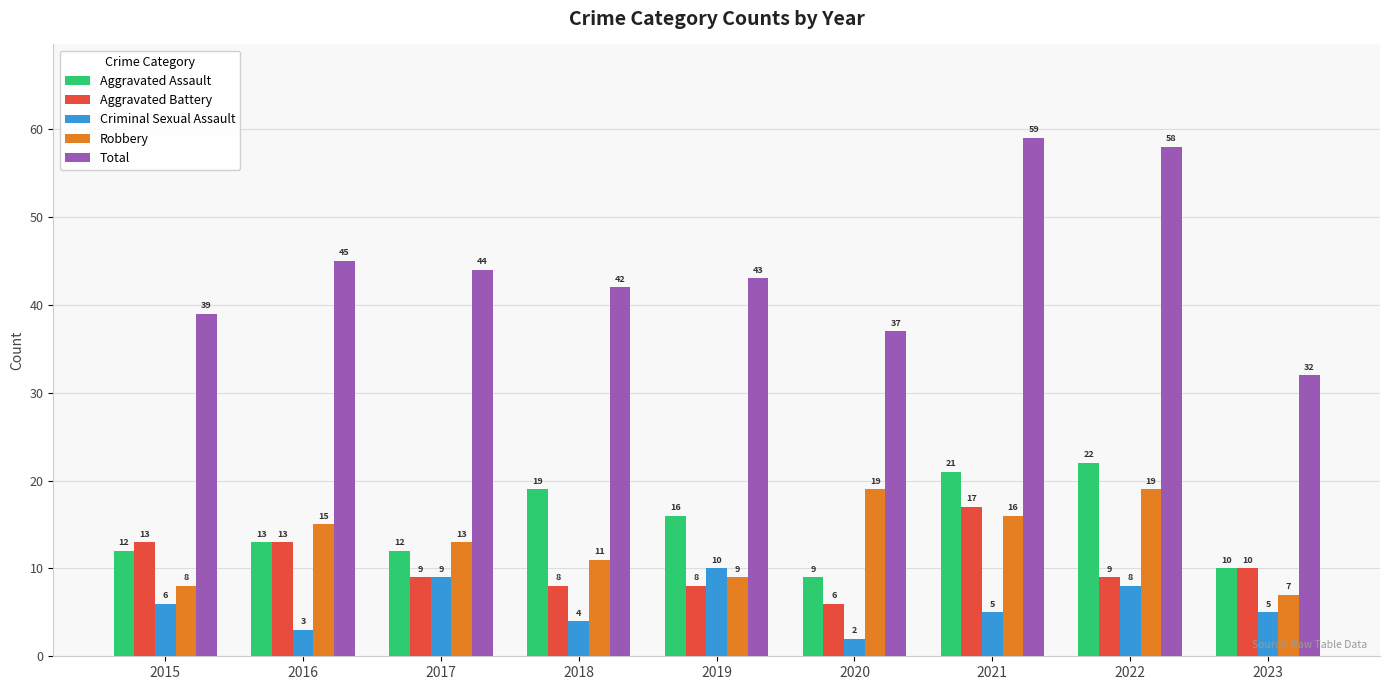

Reading left to right, extract all data points from this chart.

Aggravated Assault: 2015=12	2016=13	2017=12	2018=19	2019=16	2020=9	2021=21	2022=22	2023=10
Aggravated Battery: 2015=13	2016=13	2017=9	2018=8	2019=8	2020=6	2021=17	2022=9	2023=10
Criminal Sexual Assault: 2015=6	2016=3	2017=9	2018=4	2019=10	2020=2	2021=5	2022=8	2023=5
Robbery: 2015=8	2016=15	2017=13	2018=11	2019=9	2020=19	2021=16	2022=19	2023=7
Total: 2015=39	2016=45	2017=44	2018=42	2019=43	2020=37	2021=59	2022=58	2023=32